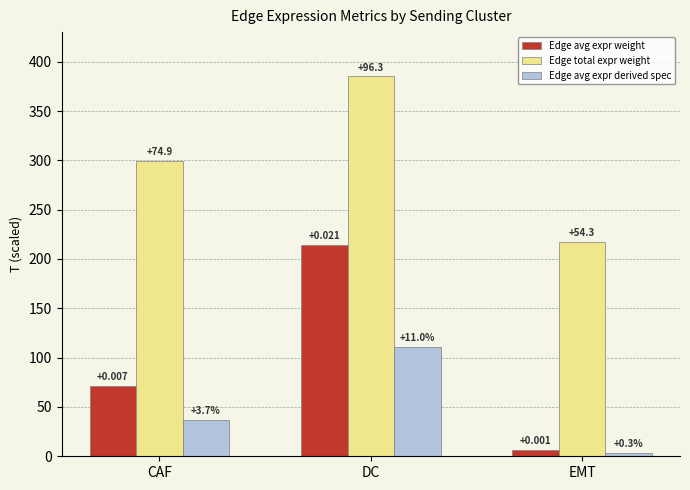

How many groups of bars are there?

3